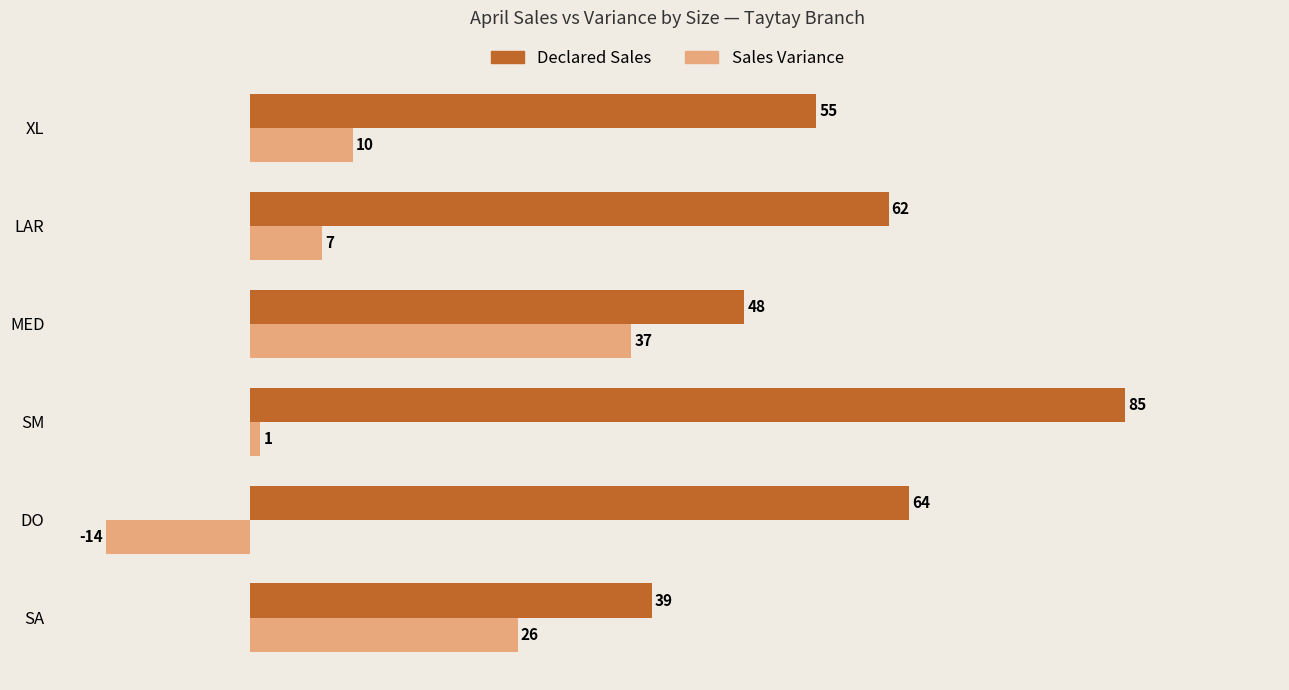

How many series are shown in this chart?

2